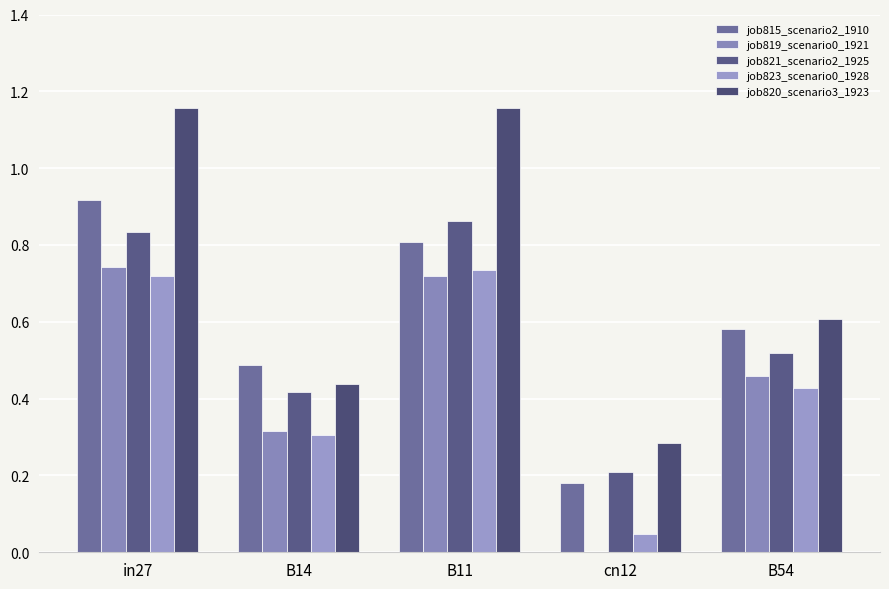

At which label does job815_scenario2_1910 reach its peak?

in27